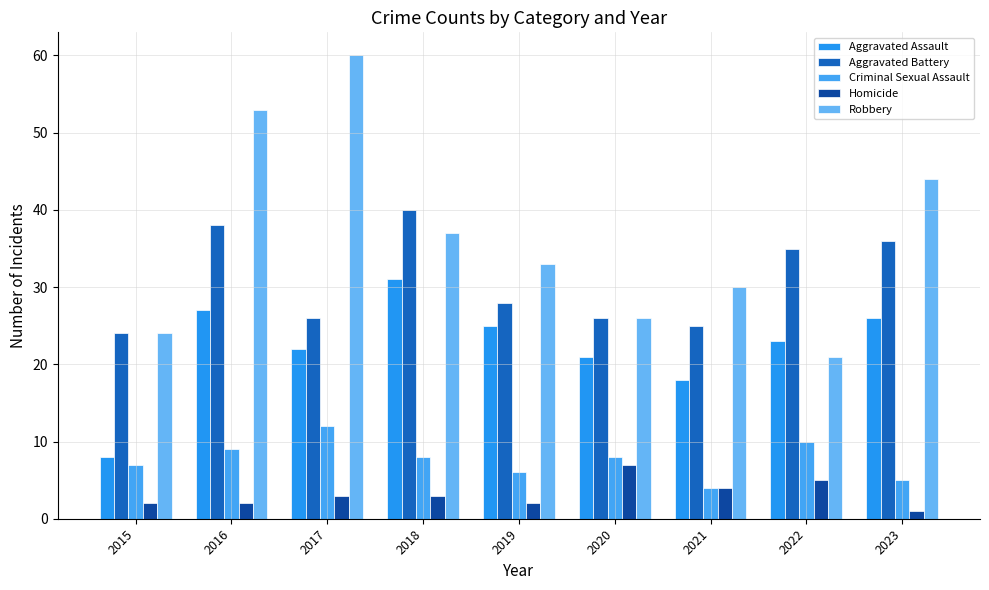

Is it true that Aggravated Assault equals 18 at 2021?

True